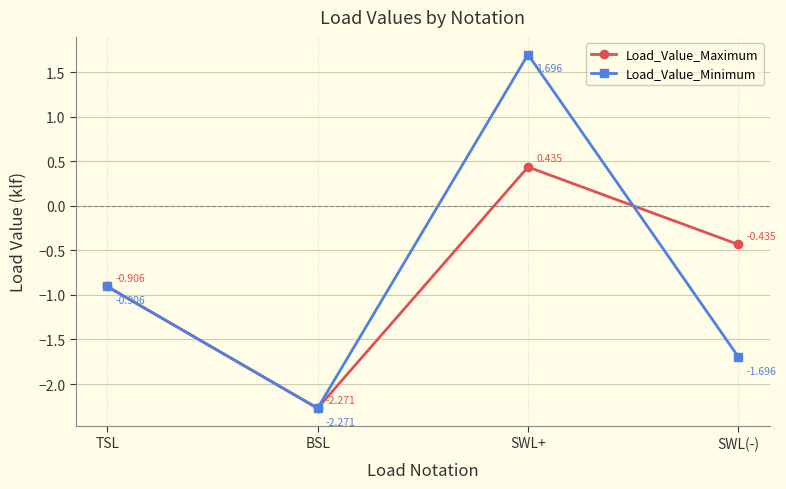

Rank the categories by Load_Value_Minimum value from lowest to highest.

BSL, SWL(-), TSL, SWL+